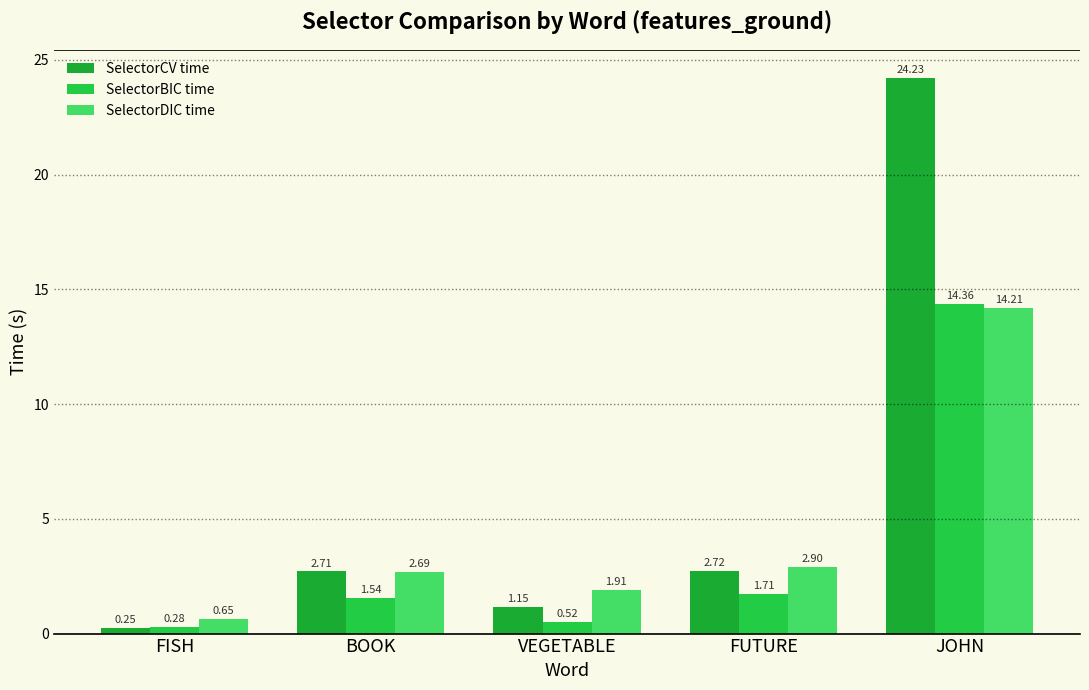

Rank the series by their maximum value, from lowest to highest.

SelectorDIC time, SelectorBIC time, SelectorCV time